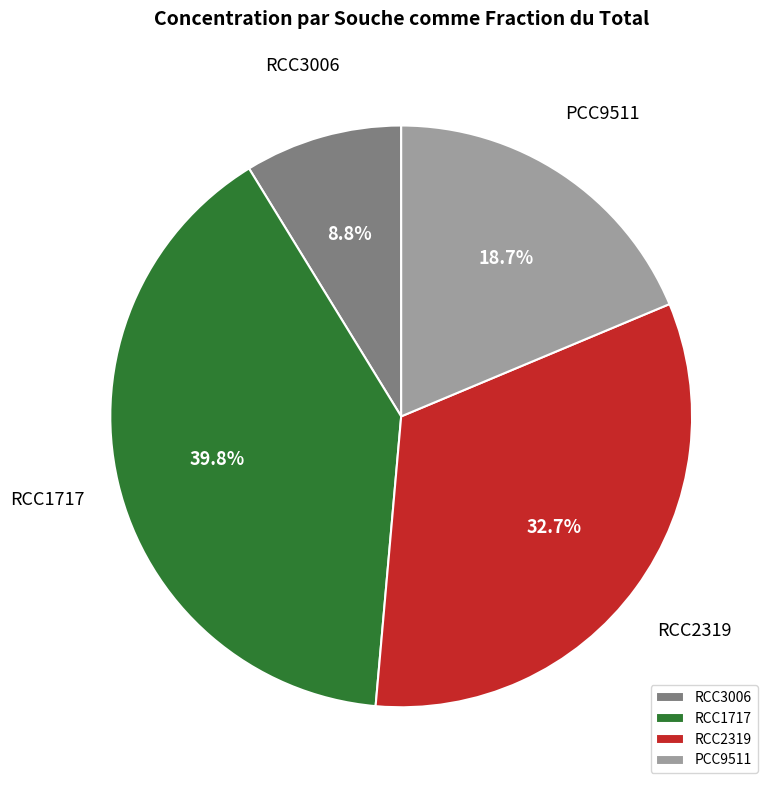

True or false: RCC1717 accounts for 47% of the total.

False